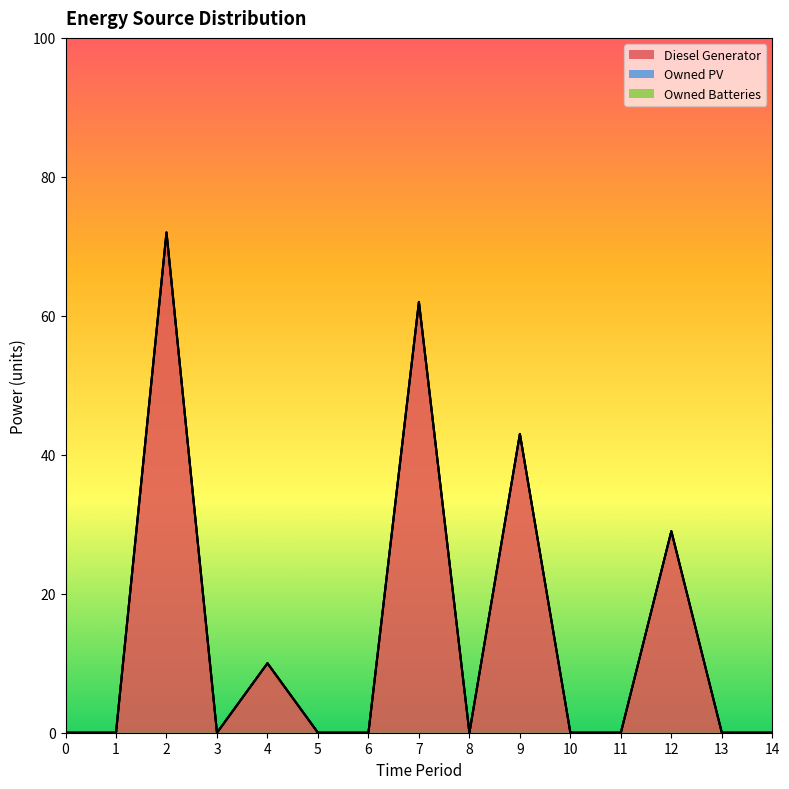

List the series in order of their peak value, lowest first.

Owned PV, Owned Batteries, Diesel Generator